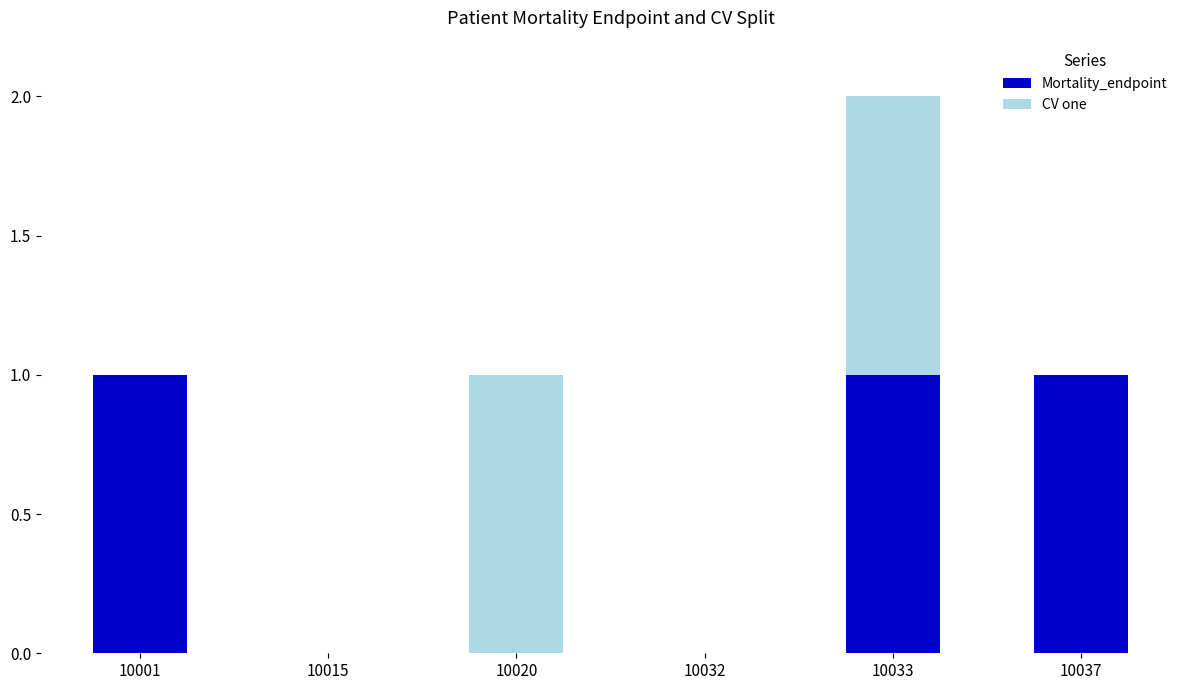

Reading left to right, what are the values for Mortality_endpoint?

10001=1	10015=0	10020=0	10032=0	10033=1	10037=1